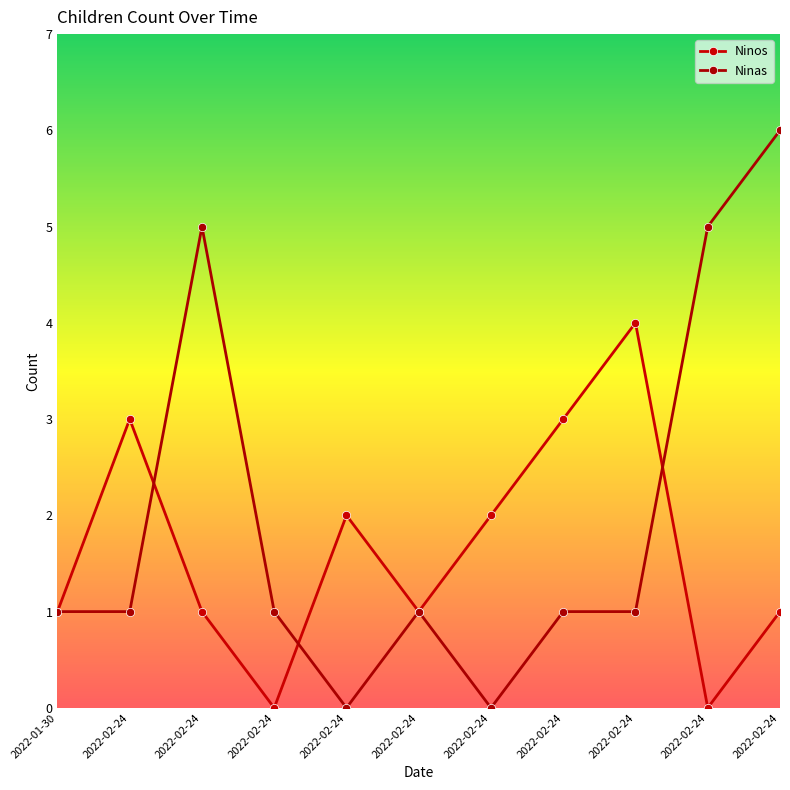

How many series are shown in this chart?

2